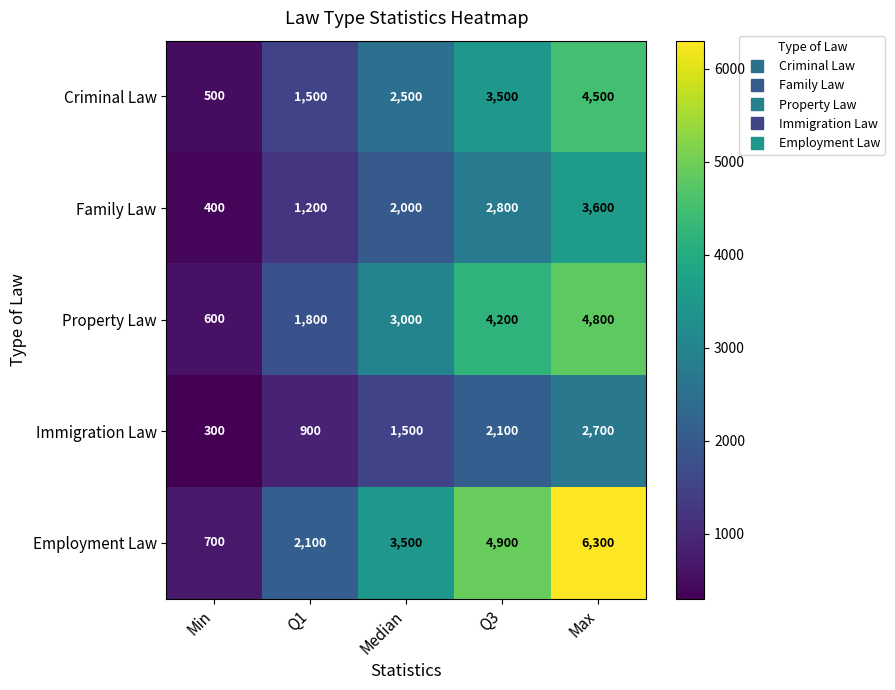

At how many categories does at least one series exceed 6198?

1